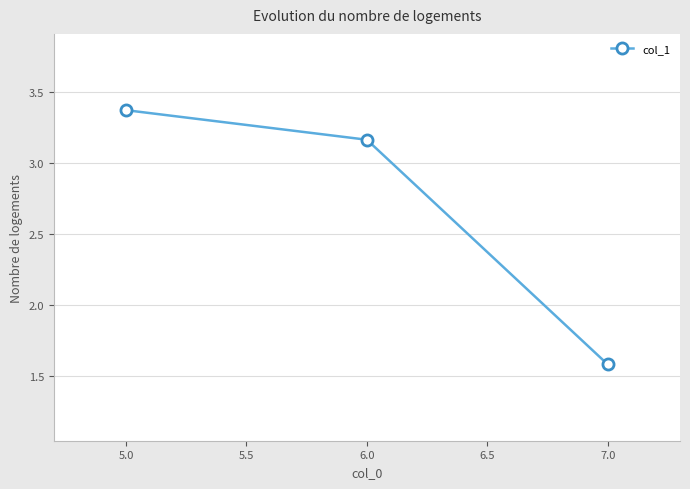

What is the minimum value shown in the chart?

1.6